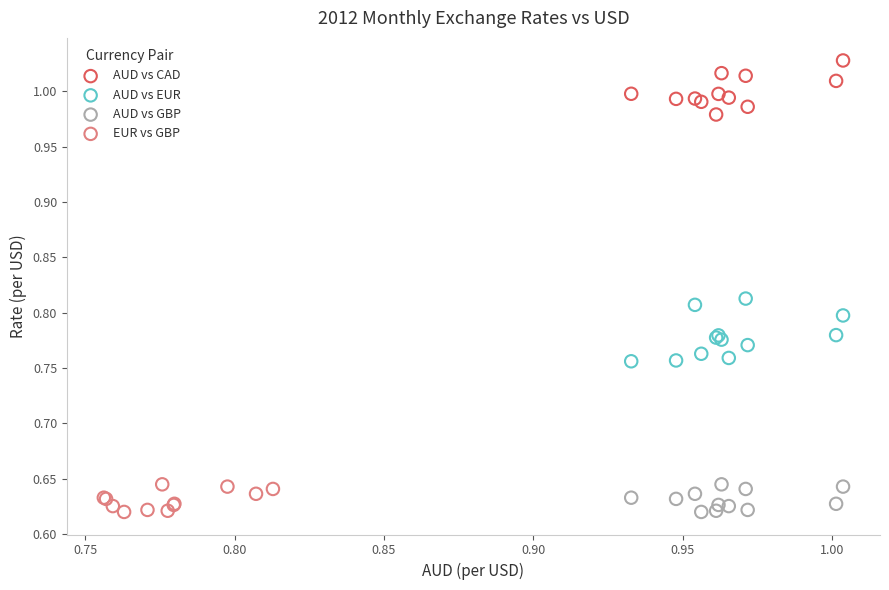

Which series contains the highest Y value?

AUD vs CAD